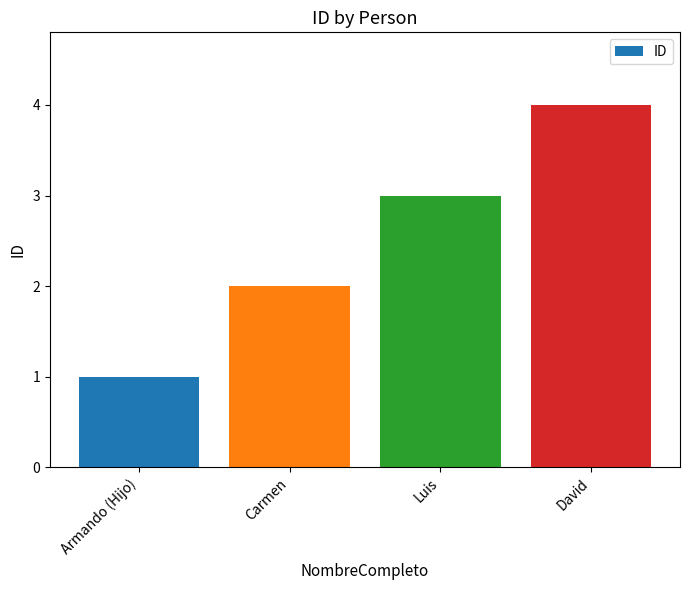

True or false: the data shows 5 at Luis.

False